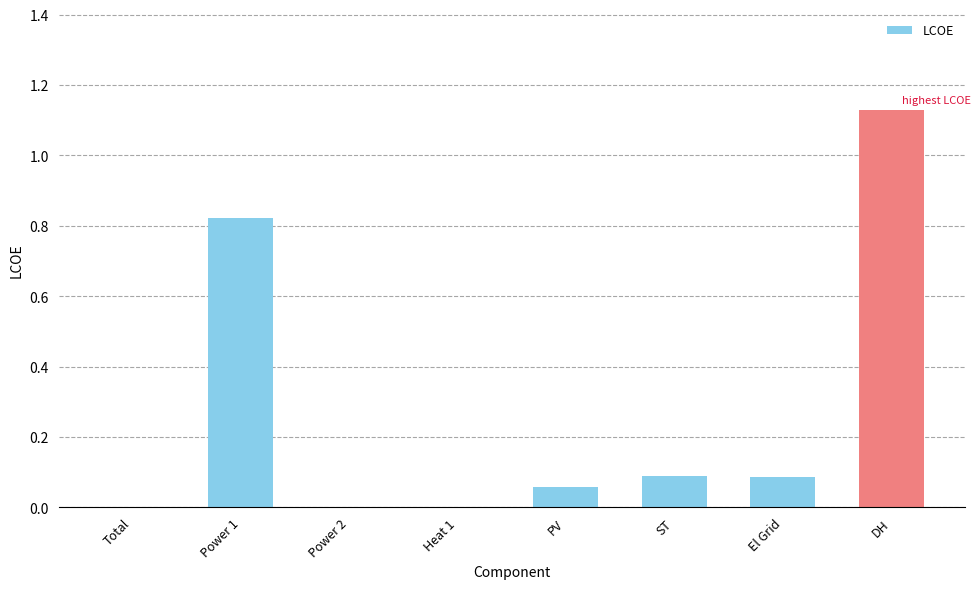

What is the average value?

0.3